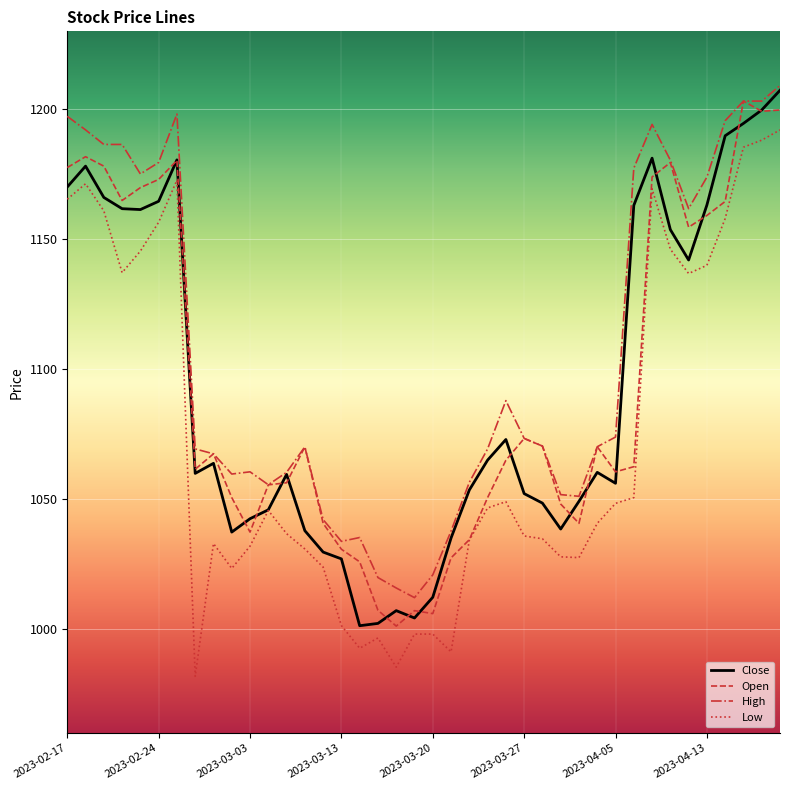

What is the average value of the Open series?

1094.5